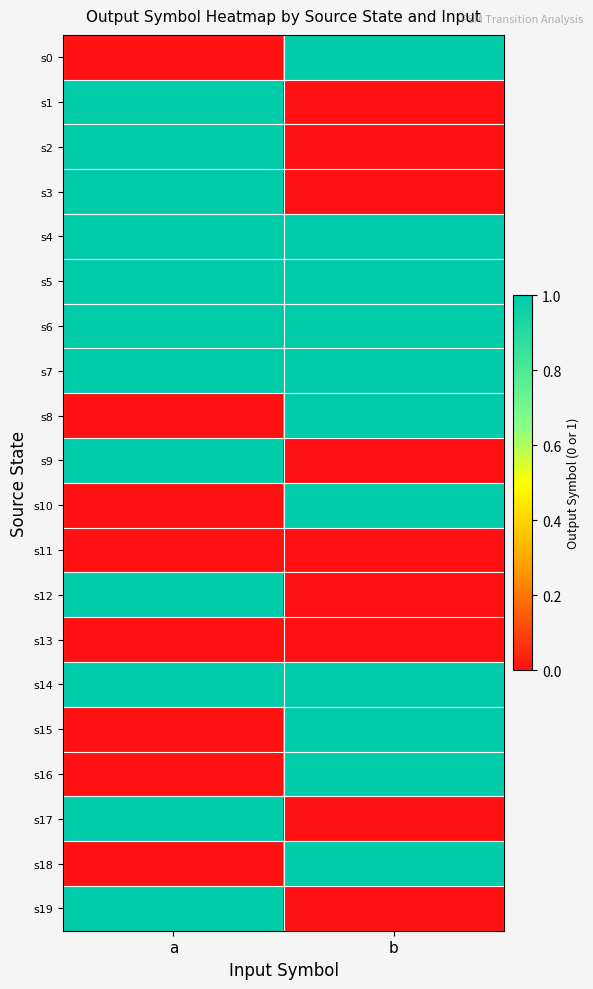

What is the greatest value displayed?

1